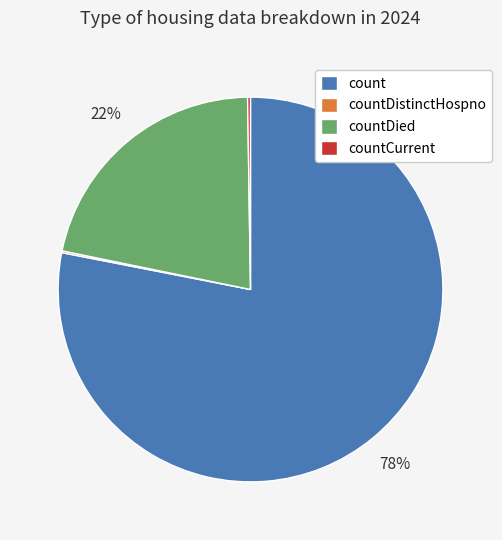

To the nearest percent, what percentage of the pie is countDied?

22%